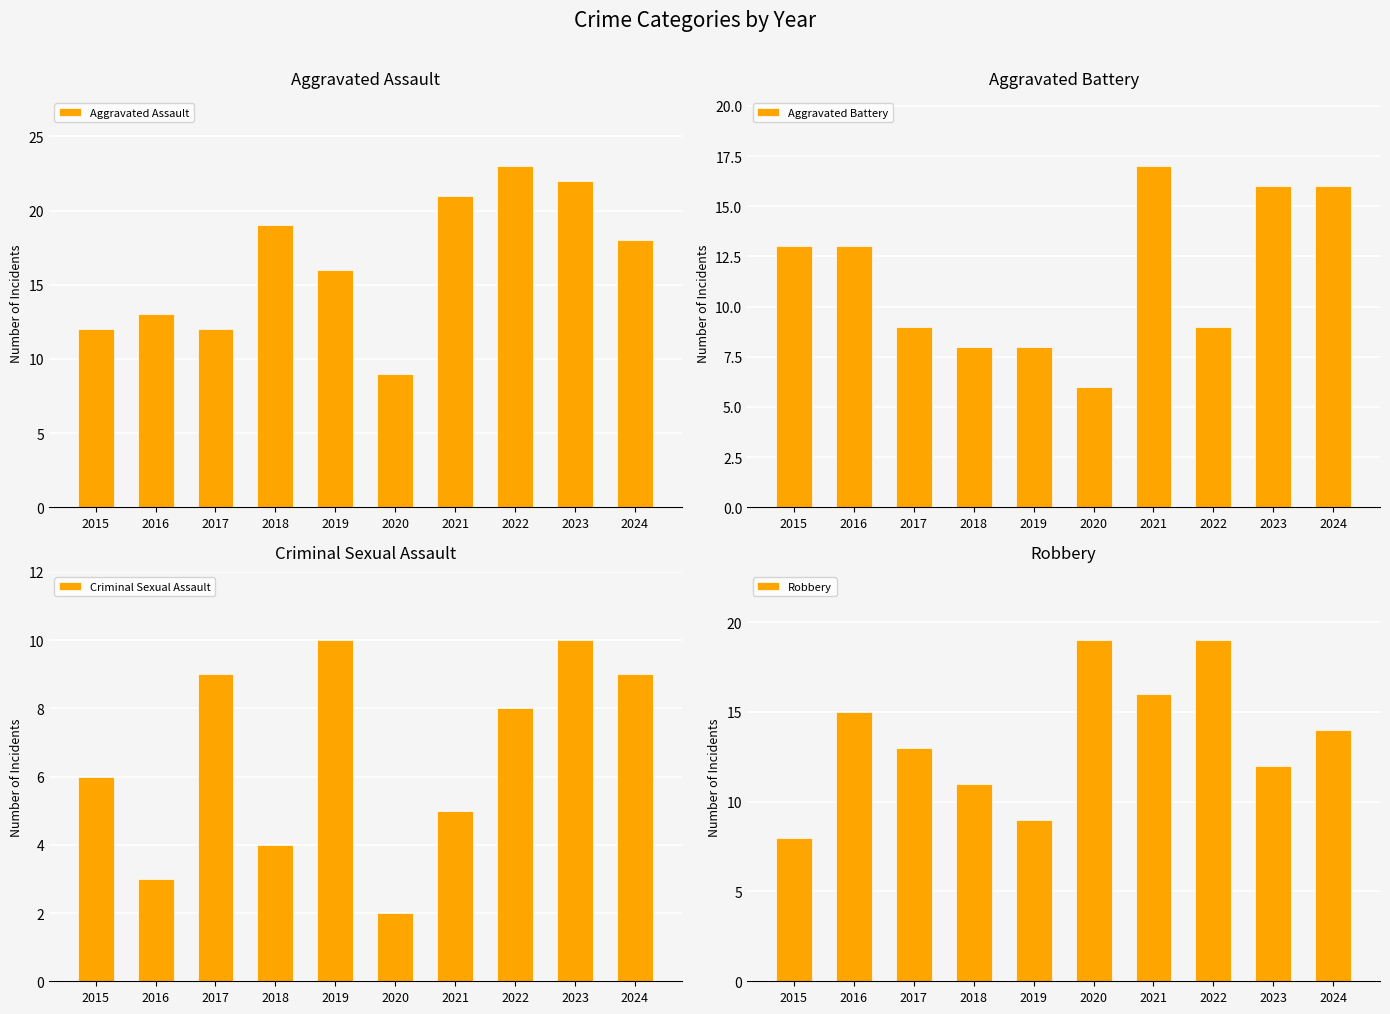

What are all the series names shown in the legend?

Aggravated Assault, Aggravated Battery, Criminal Sexual Assault, Robbery